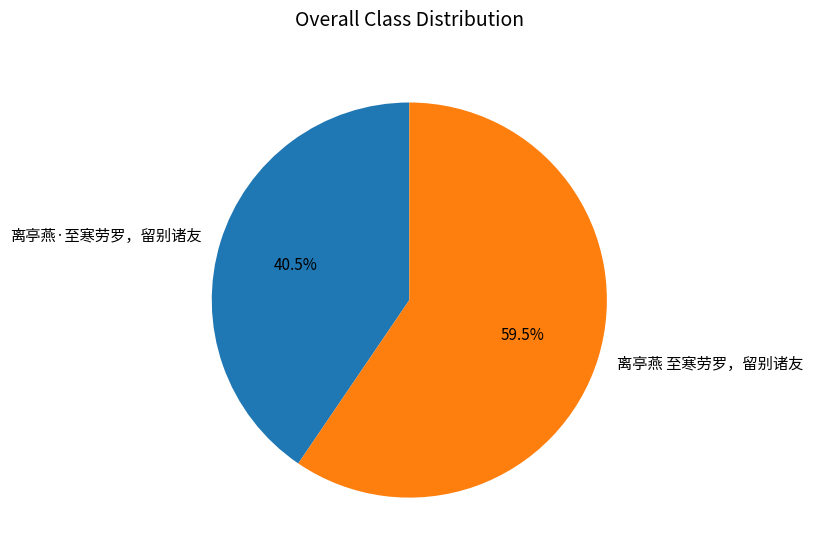

To the nearest percent, what is the average slice percentage?

50%